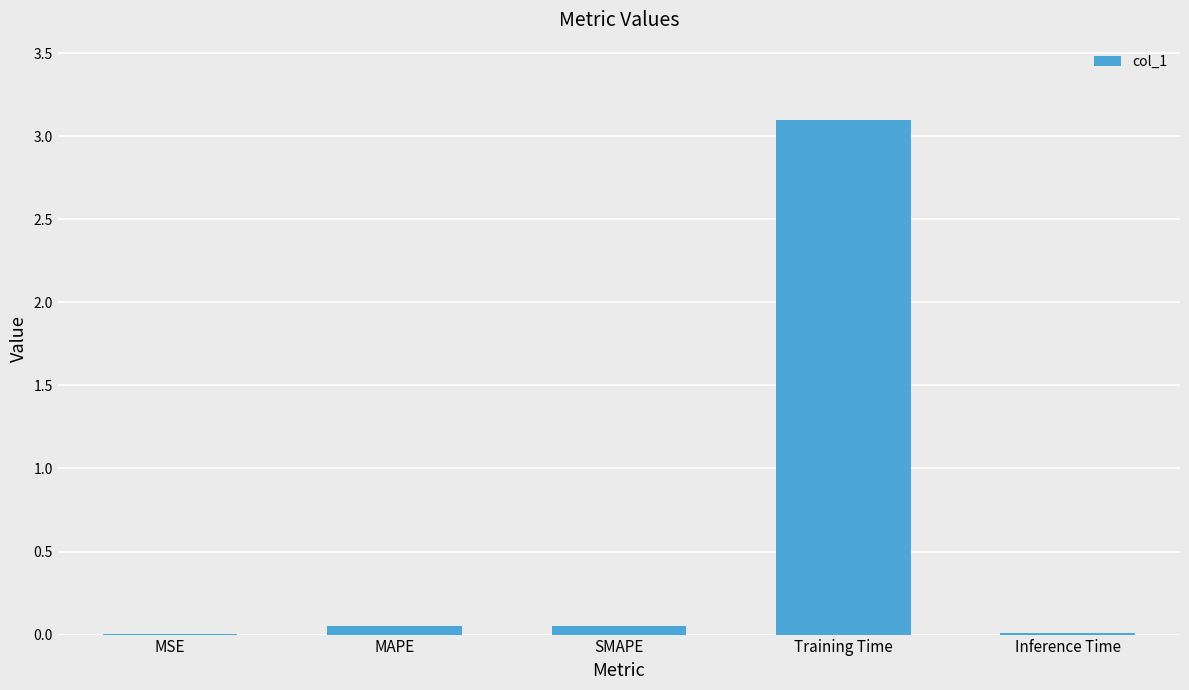

The chart shows a value of 0.0 at Inference Time. True or false?

True